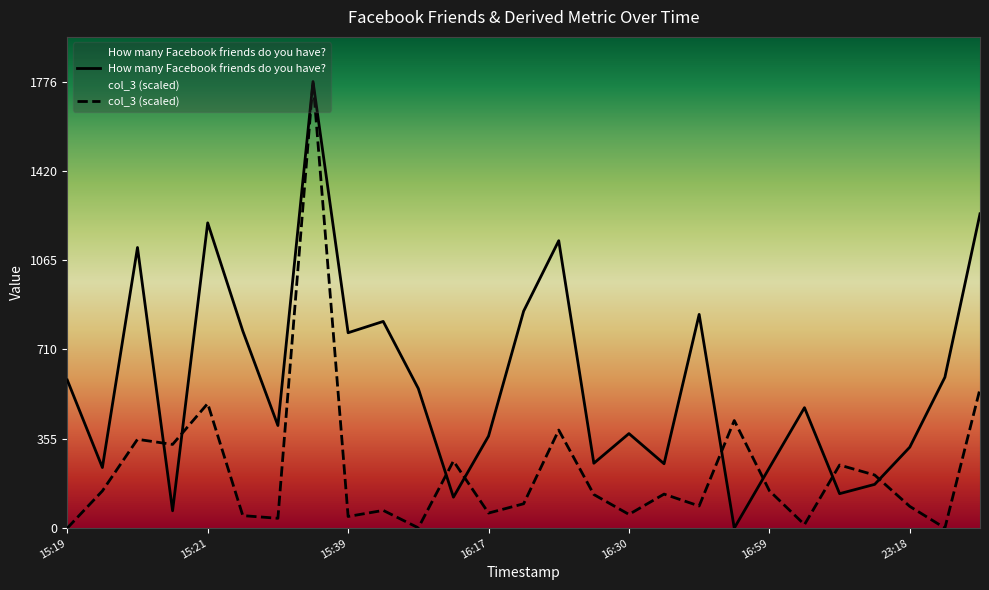

What is the sum of the col_3 values at 2013-01-02 16:24:46 and 2013-01-02 15:26:57?

2166.0